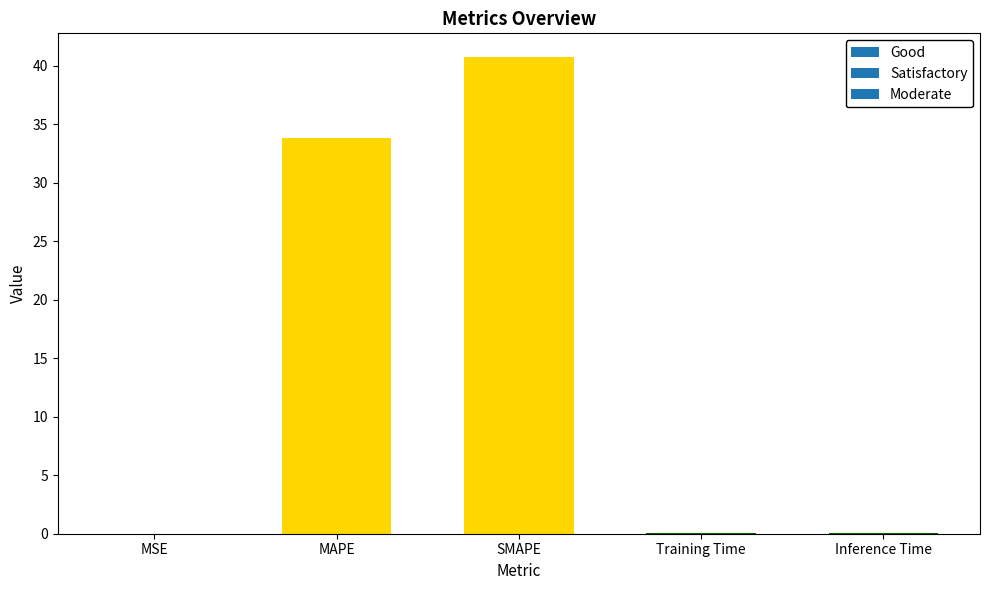

How many bars are there in total?

5